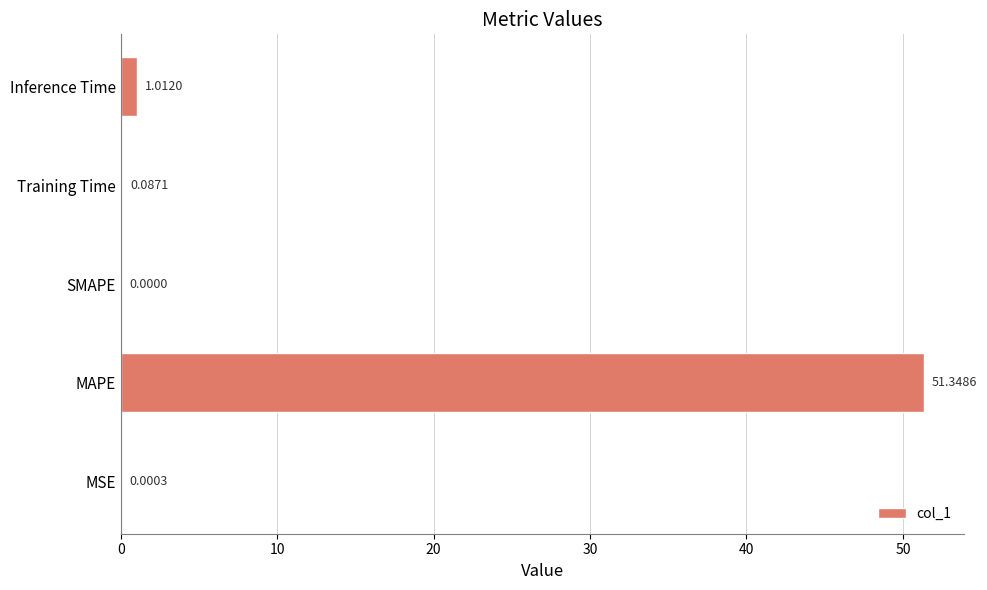

Which has a higher value, MAPE or Training Time?

MAPE